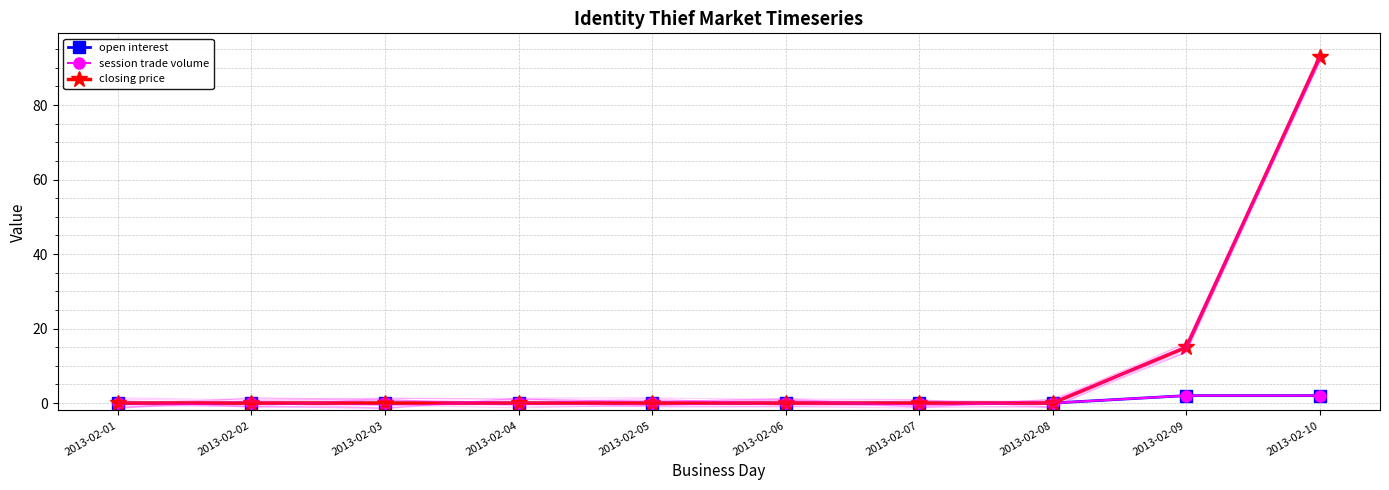

The open interest series shows 1 at 2013-02-01. True or false?

False